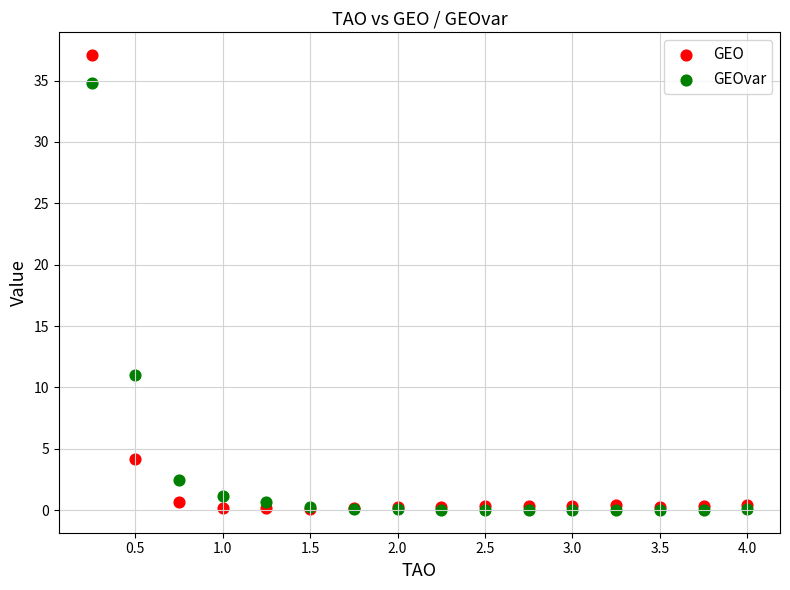

Across all series, what Y value is closest to 18?

11.0